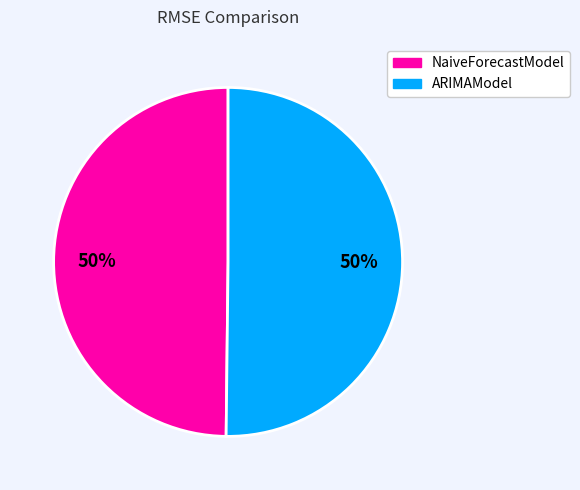

The NaiveForecastModel slice represents 37% of the pie. True or false?

False